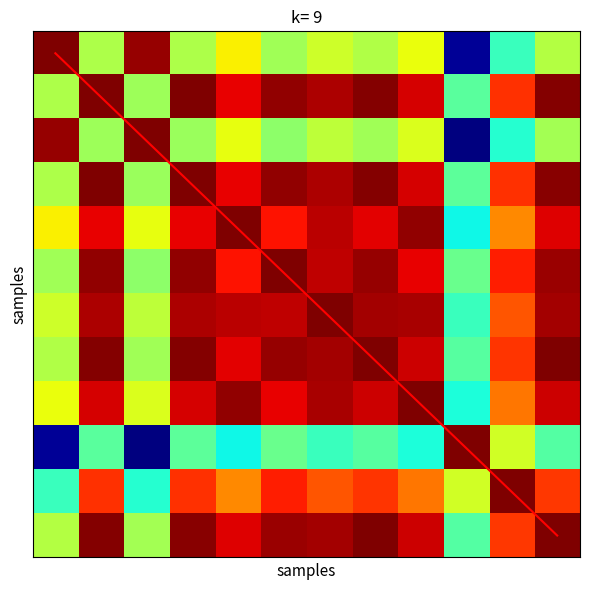

How many positive values does the diagonal series have?

11